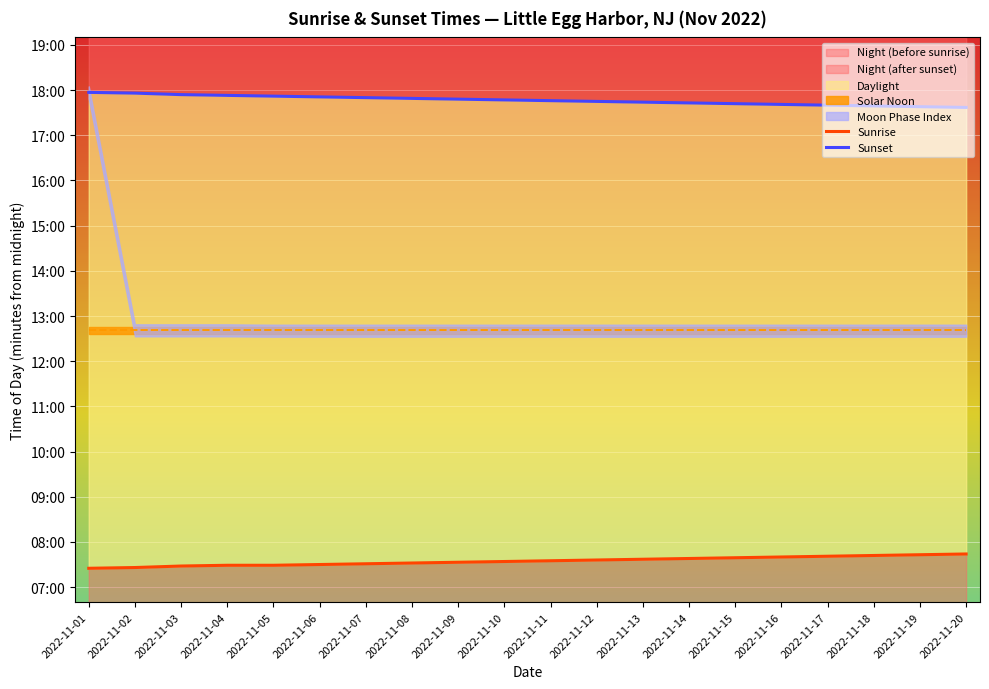

What is the total value across all series at 2022-11-14?

2282